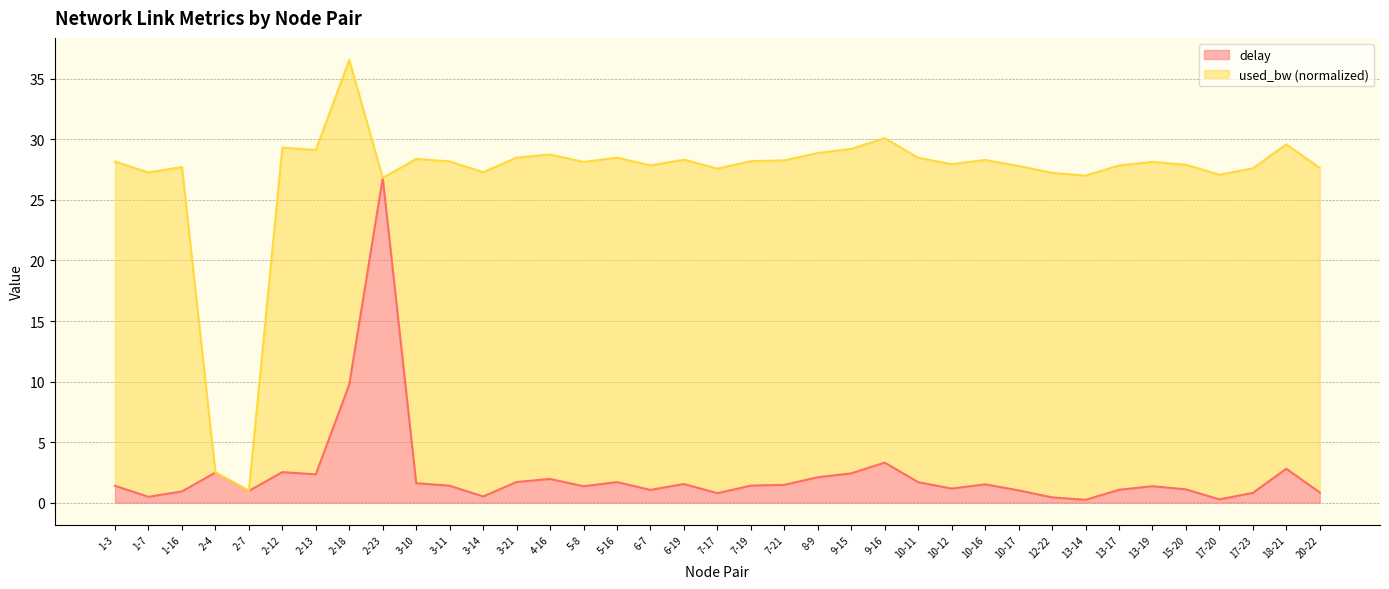

Does the chart have visible grid lines?

Yes